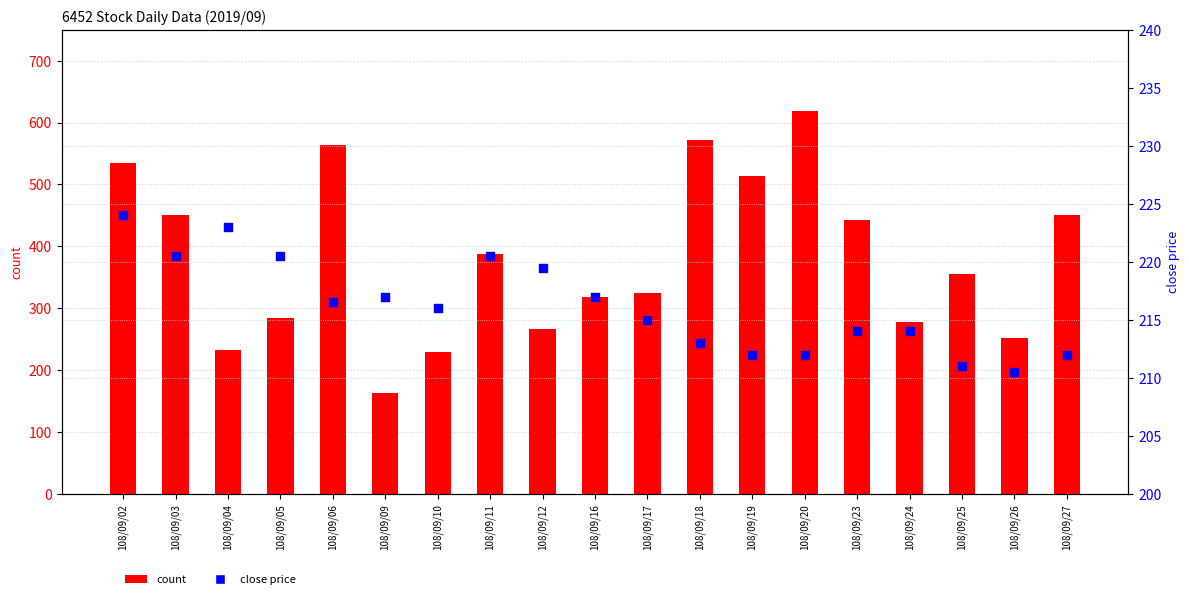

Which series has the largest Y range (max minus min)?

count